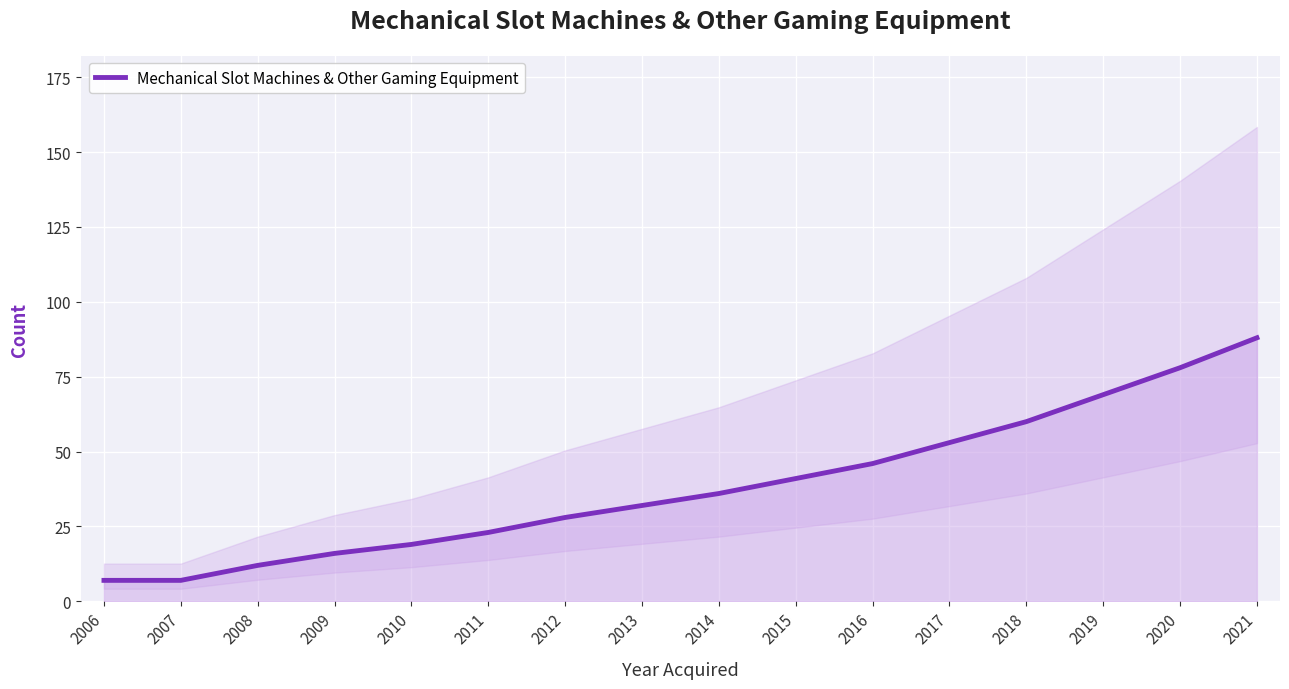

What is the difference between the maximum and minimum values?

81